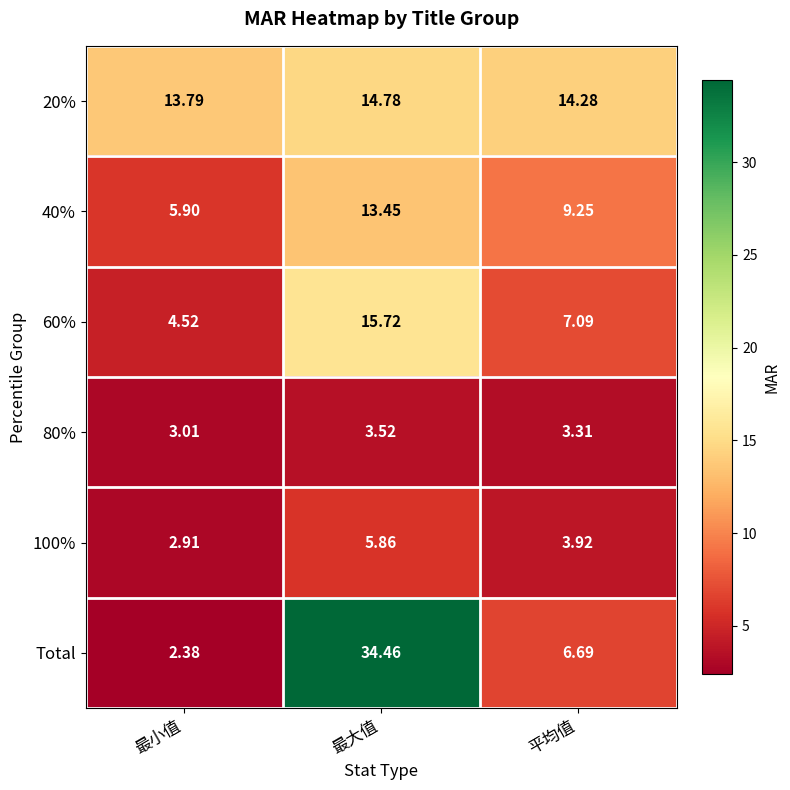

At which category does the chart reach its minimum across all series?

最小值